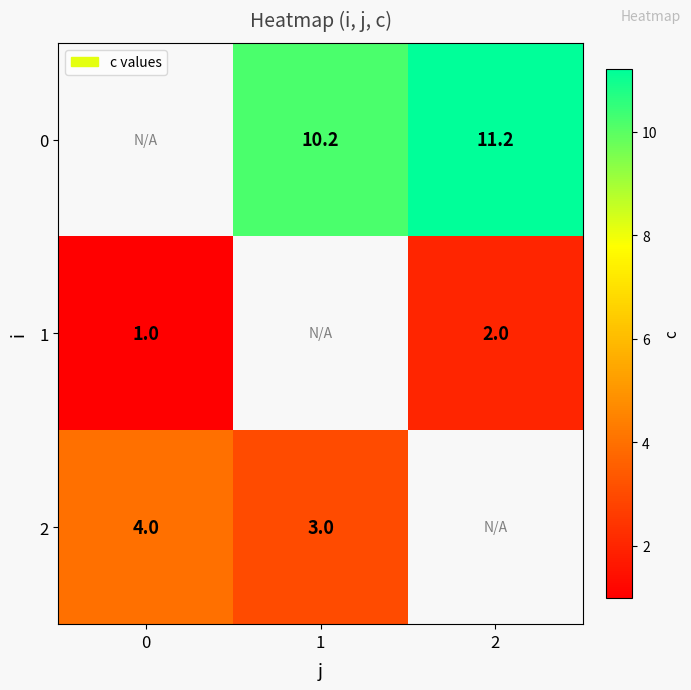

True or false: 2 has a value of 1.0 at 1.

False